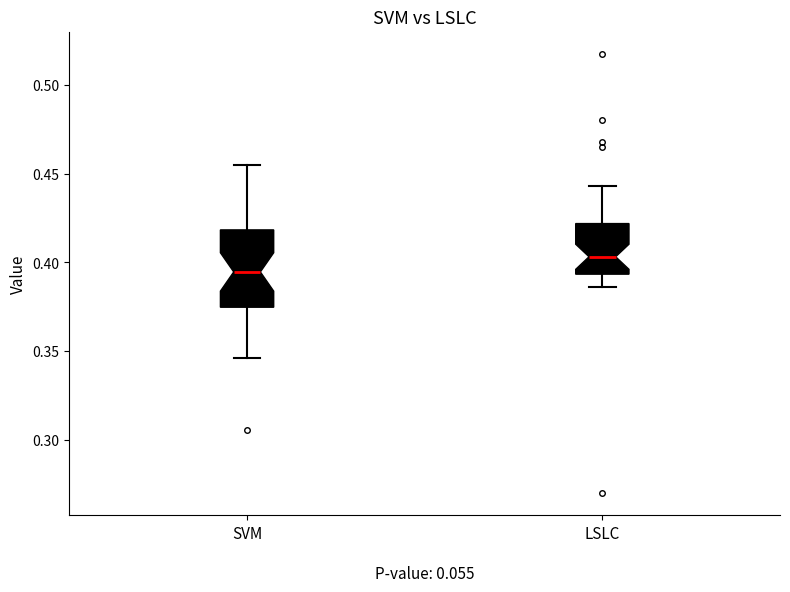

Which box has the highest median line?

LSLC